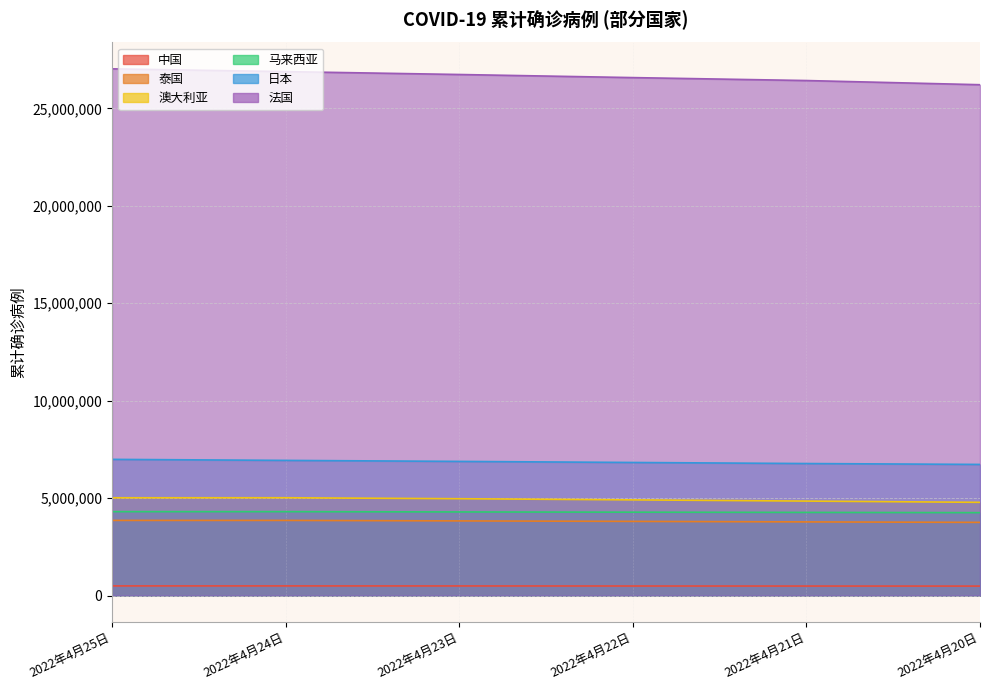

What is the highest value of the 澳大利亚 series?

5021059